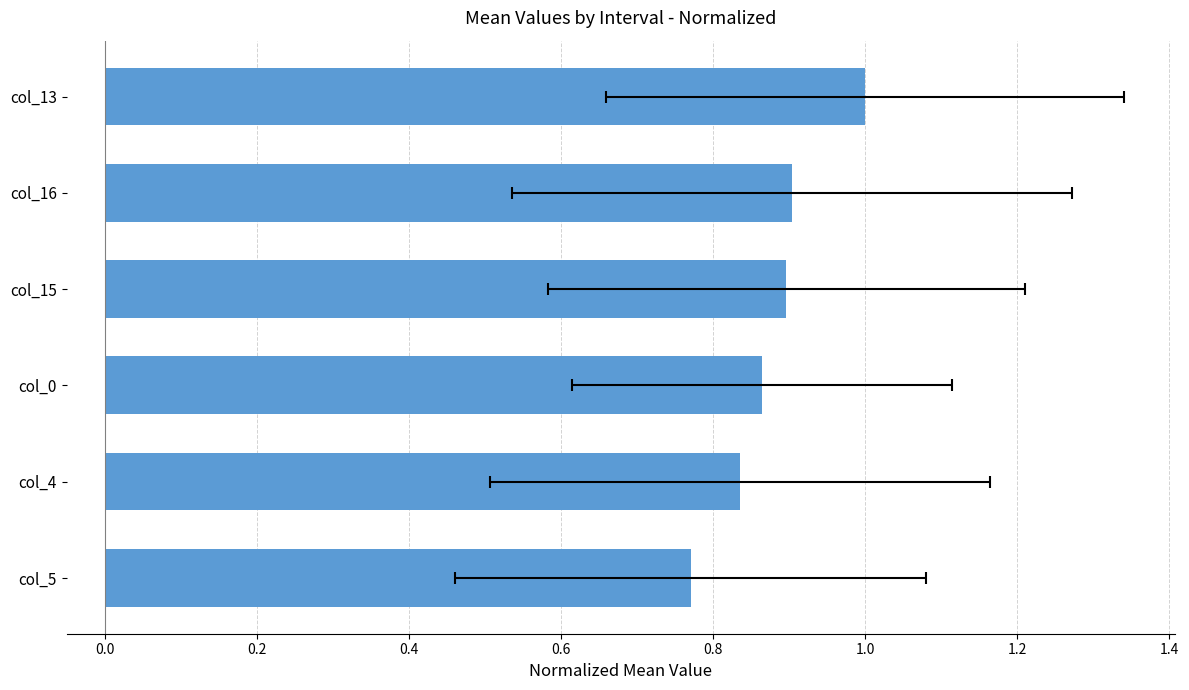

What is the average value?

0.9